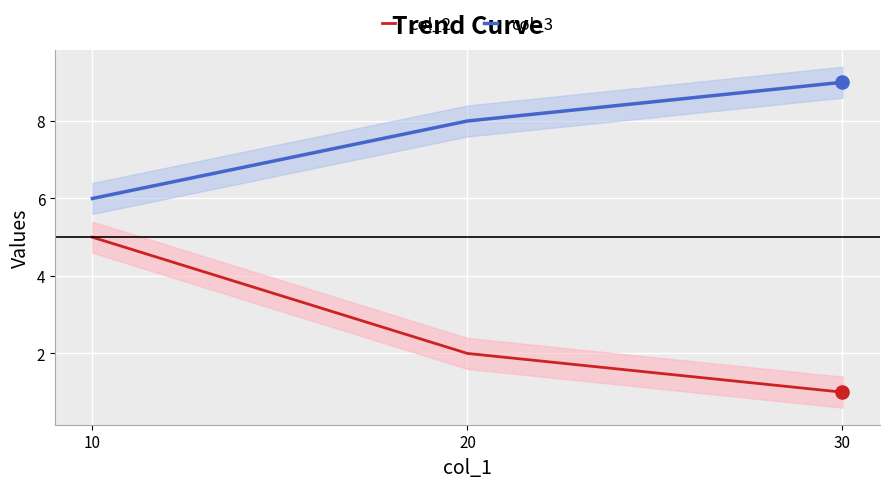

Which series has the widest spread of Y values?

col_2